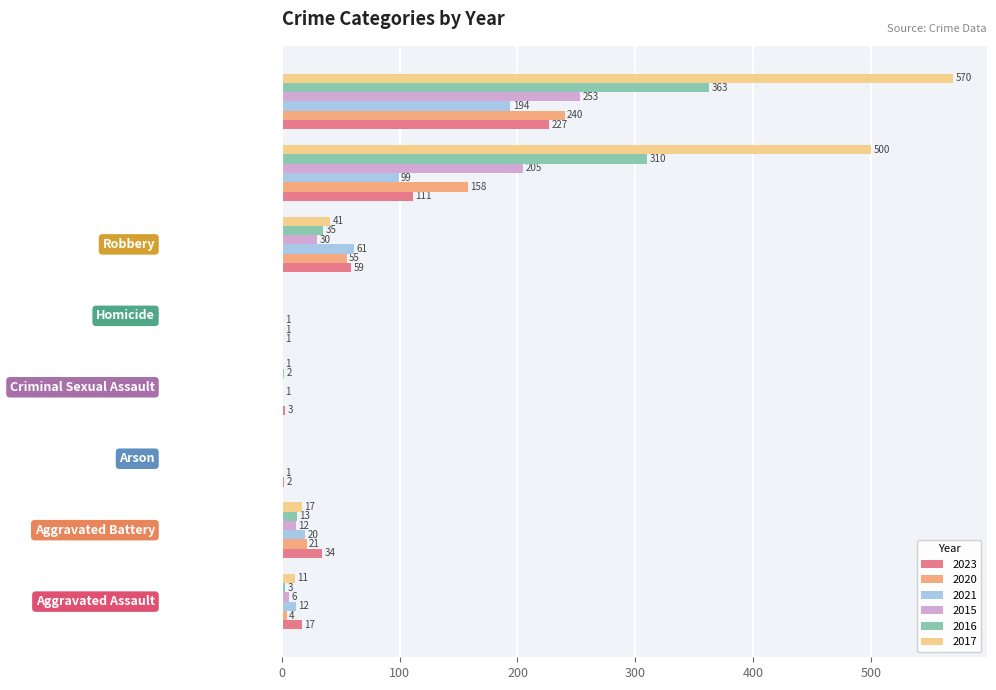

Which series has the largest range (max minus min)?

2017